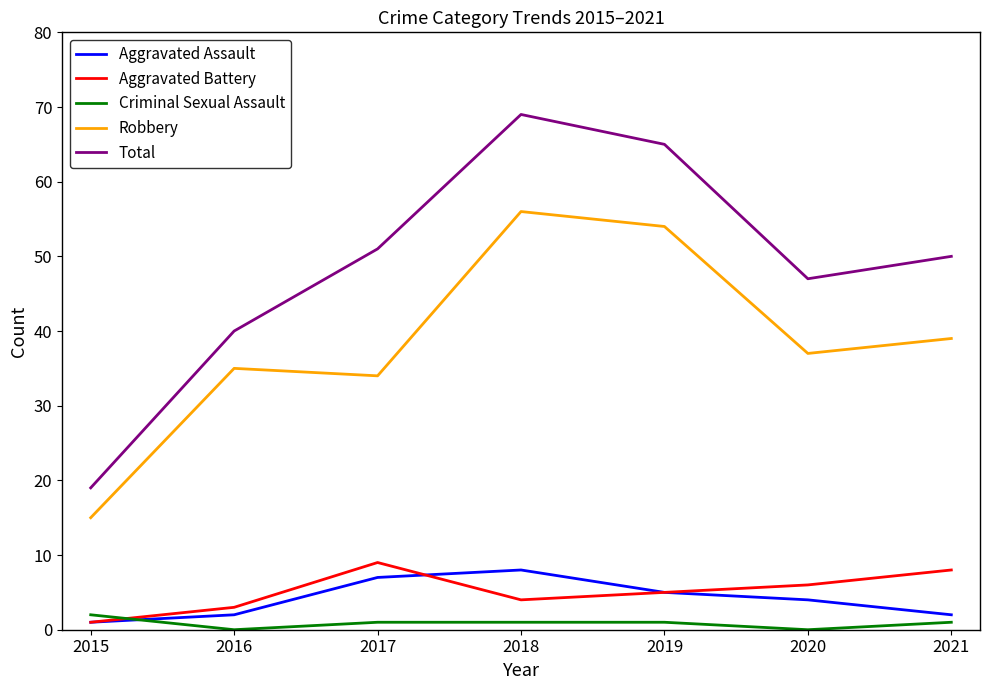

Where does the Aggravated Battery series first go above 5?

2017